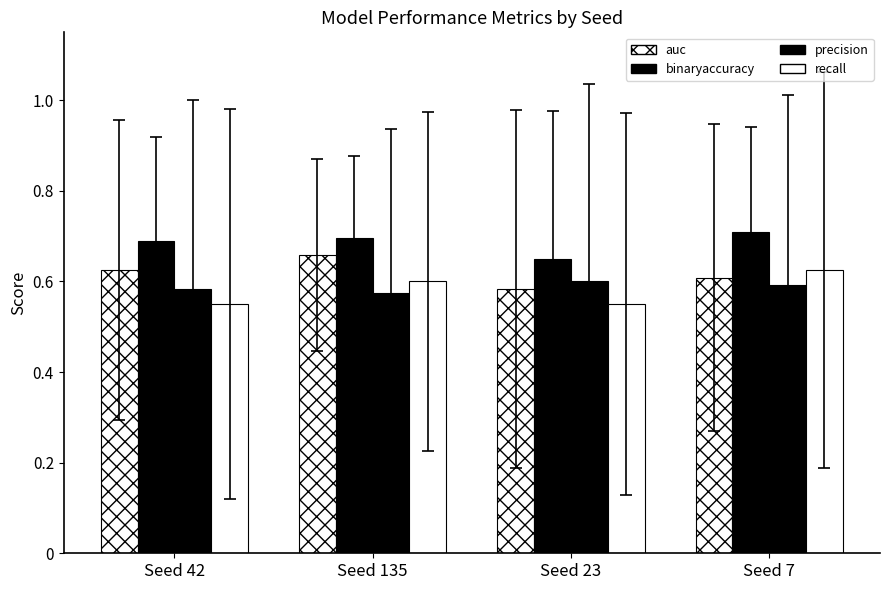

Which series has the largest range (max minus min)?

recall